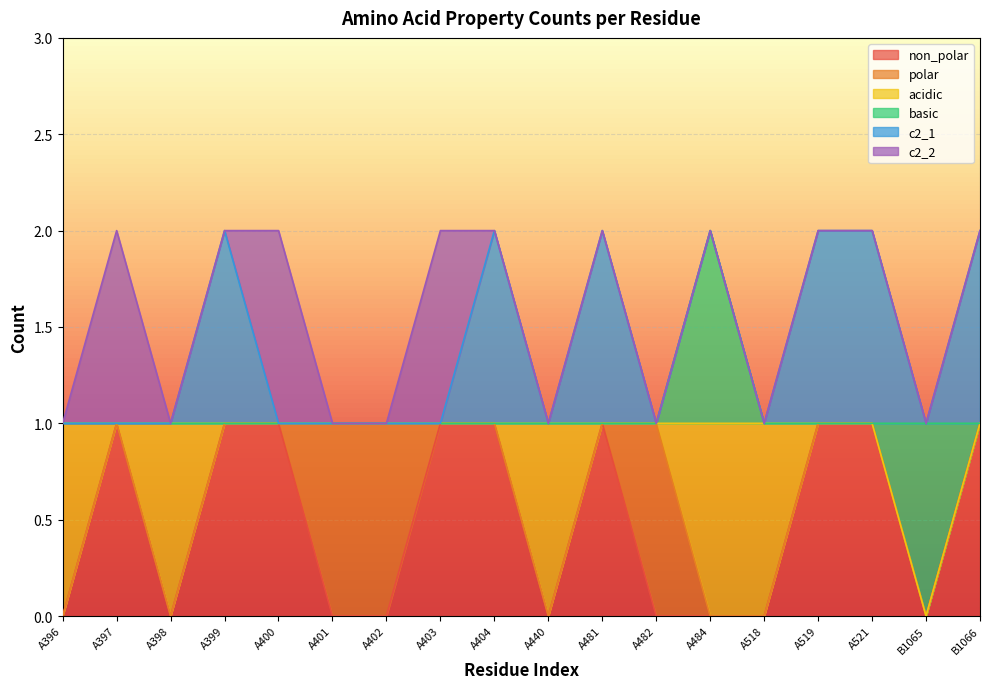

How many lines are shown in the chart?

6